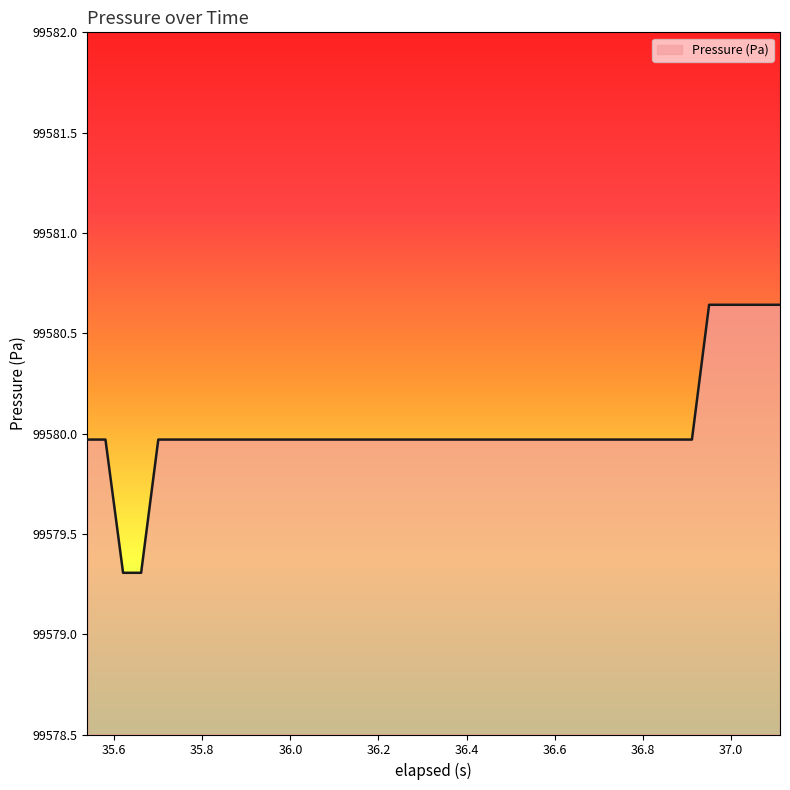

What is the smallest value displayed?

99579.3